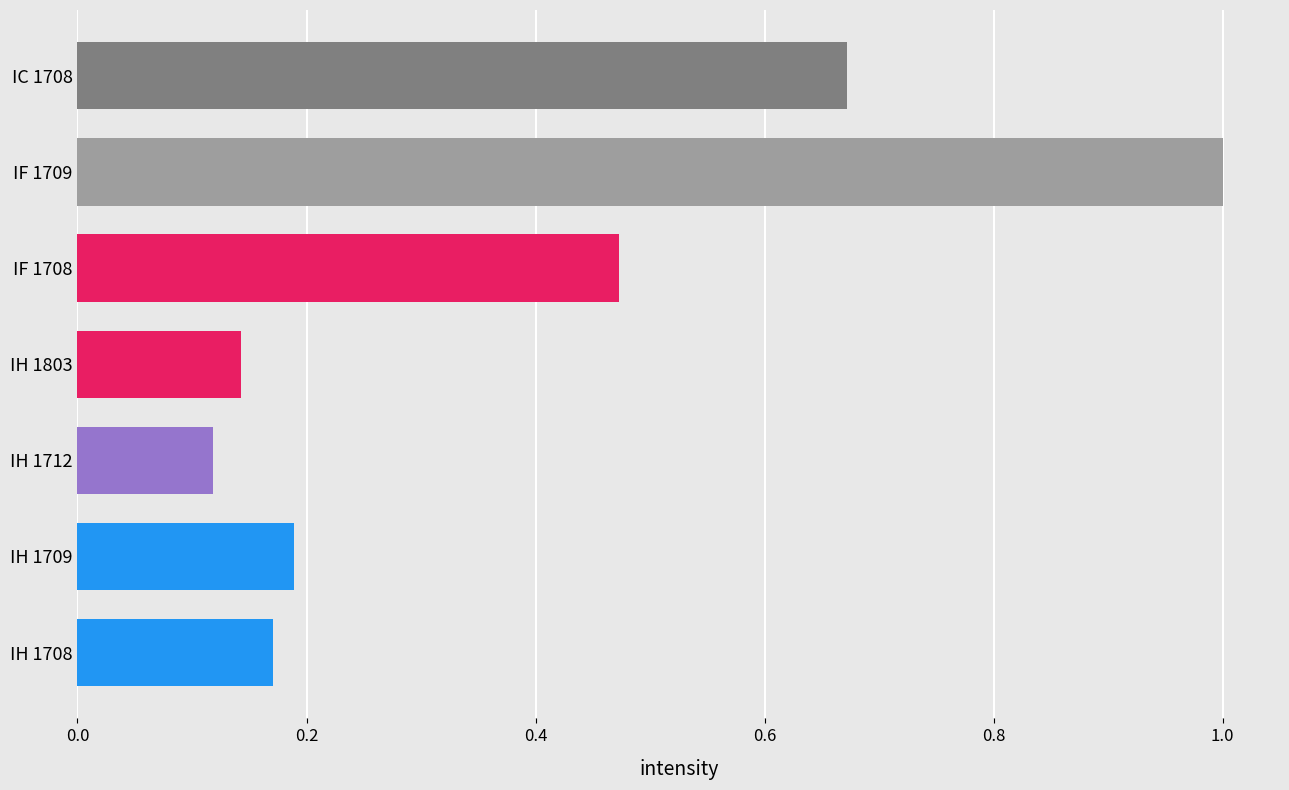

Which category has the highest value across all series?

IF 1709